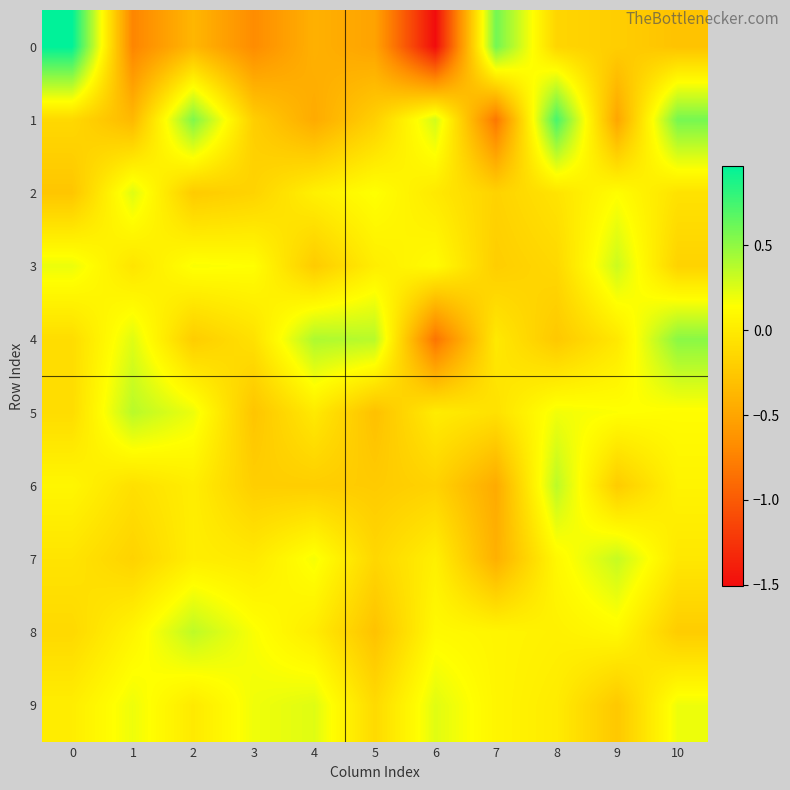

Reading left to right, what are all the values shown in this chart?

0: 0=1.0	1=-0.7	2=-0.4	3=-0.7	4=-0.4	5=-0.5	6=-1.5	7=0.6	8=-0.2	9=-0.2	10=-0.3
1: 0=-0.1	1=-0.4	2=0.6	3=-0.2	4=-0.5	5=-0.2	6=0.3	7=-0.8	8=0.7	9=-0.5	10=0.6
2: 0=-0.3	1=0.2	2=-0.2	3=-0.2	4=0.0	5=0.1	6=-0.0	7=-0.2	8=-0.0	9=0.1	10=-0.1
3: 0=0.2	1=-0.0	2=0.2	3=0.1	4=-0.2	5=0.0	6=0.1	7=-0.2	8=-0.1	9=0.3	10=-0.2
4: 0=-0.1	1=0.2	2=-0.2	3=-0.1	4=0.4	5=0.4	6=-0.8	7=-0.0	8=-0.2	9=-0.0	10=0.5
5: 0=-0.1	1=0.4	2=0.2	3=-0.3	4=-0.0	5=-0.3	6=0.0	7=-0.1	8=0.2	9=0.1	10=0.1
6: 0=0.1	1=-0.1	2=0.0	3=-0.2	4=-0.2	5=-0.2	6=-0.2	7=-0.5	8=0.4	9=-0.2	10=0.1
7: 0=-0.0	1=-0.2	2=0.0	3=-0.0	4=0.2	5=-0.1	6=0.0	7=-0.4	8=0.1	9=0.3	10=-0.0
8: 0=-0.1	1=0.1	2=0.4	3=0.2	4=0.0	5=-0.3	6=0.1	7=0.1	8=0.0	9=0.1	10=-0.2
9: 0=0.0	1=0.2	2=-0.0	3=0.2	4=0.2	5=-0.1	6=0.2	7=0.1	8=0.0	9=-0.2	10=0.2